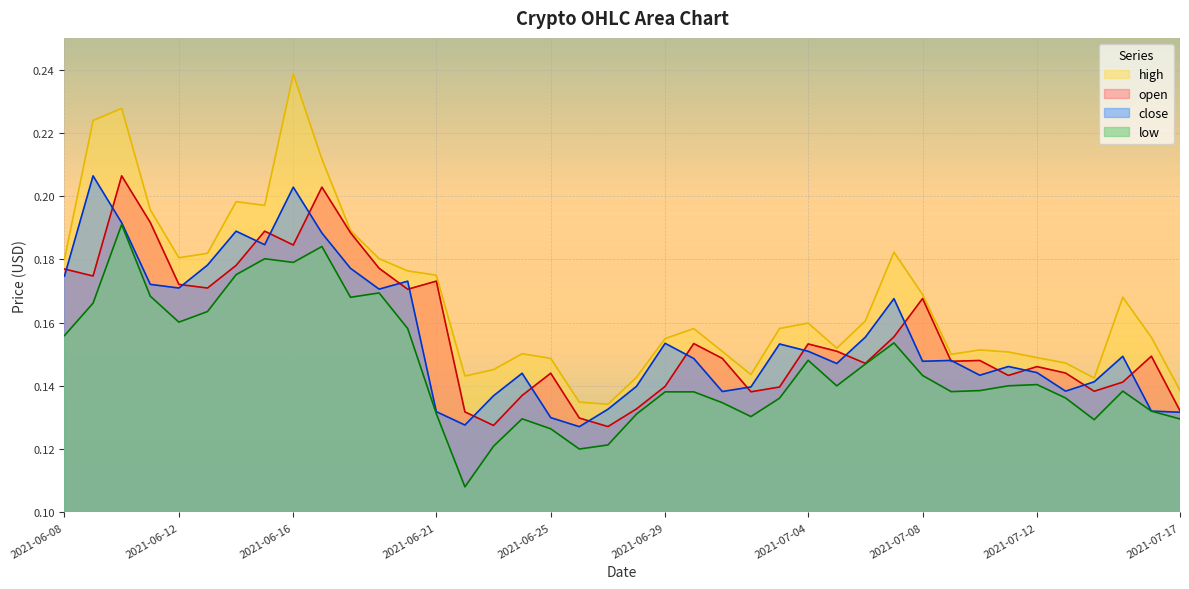

Rank the series by their maximum value, from lowest to highest.

low, close, open, high